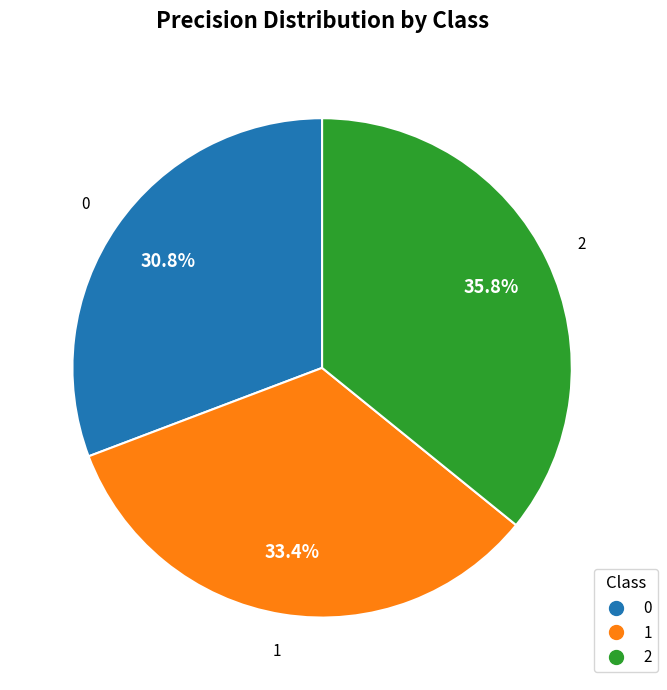

Rank the categories by value from highest to lowest.

2, 1, 0